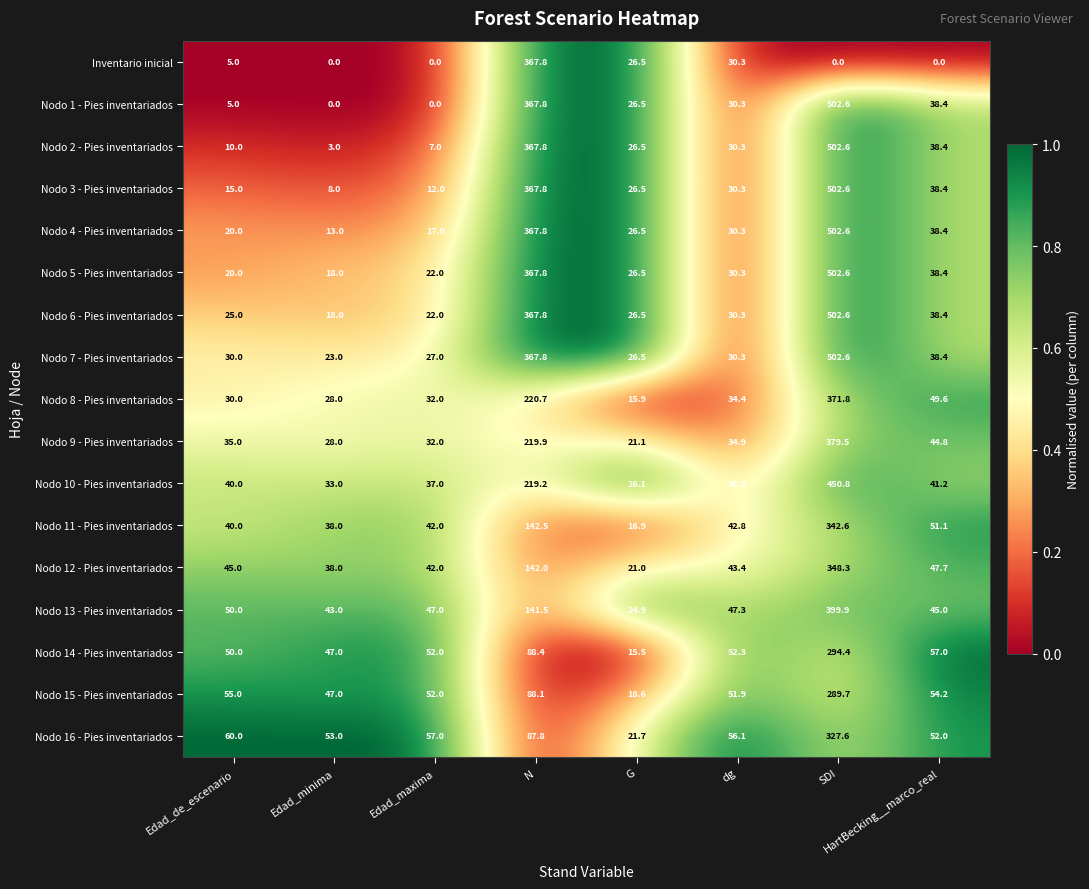

What is the total value across all series at HartBecking__marco_real?

711.4